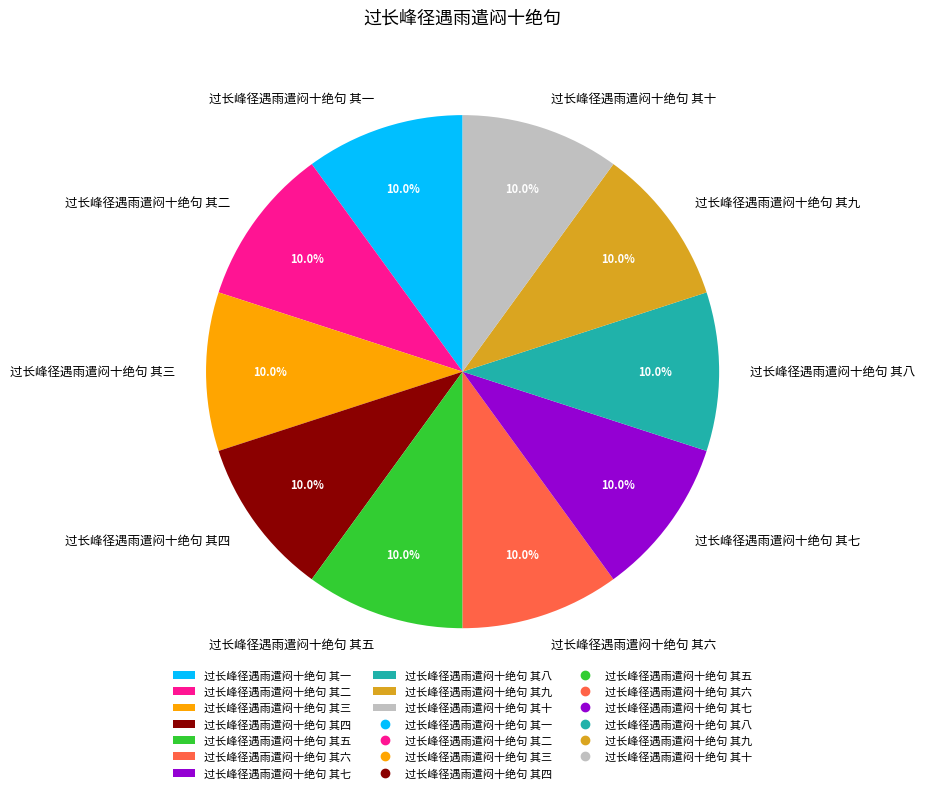

Approximately how many times larger is the value at 过长峰径遇雨遣闷十绝句 其六 compared to 过长峰径遇雨遣闷十绝句 其七?

1.0